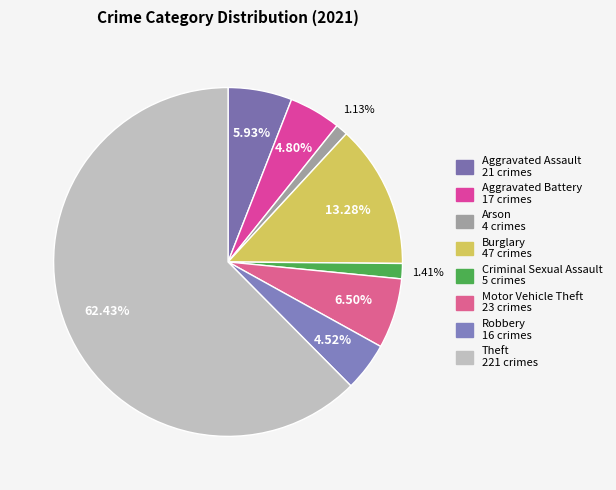

How much of the chart is everything except Criminal Sexual Assault?

98.6%